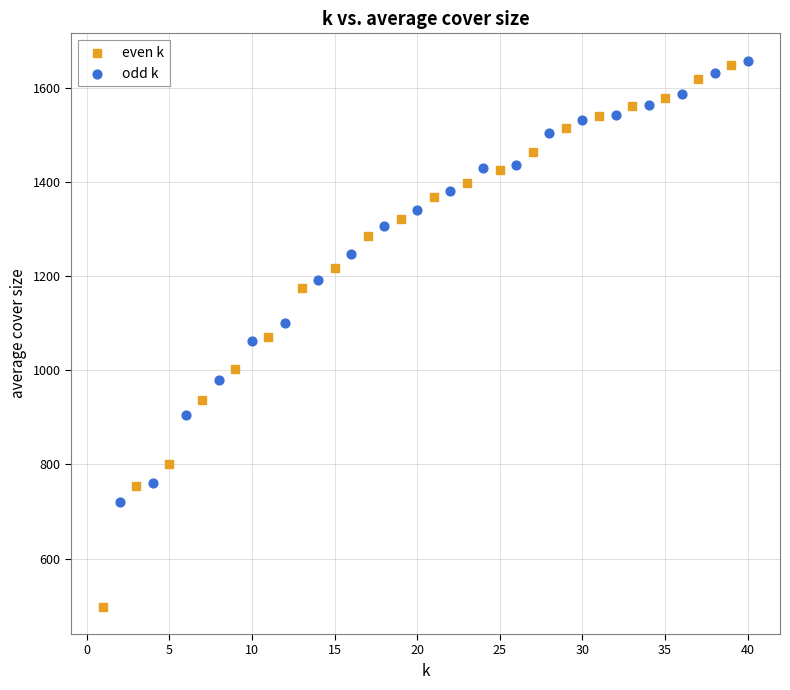

Which series contains the lowest Y value?

even k